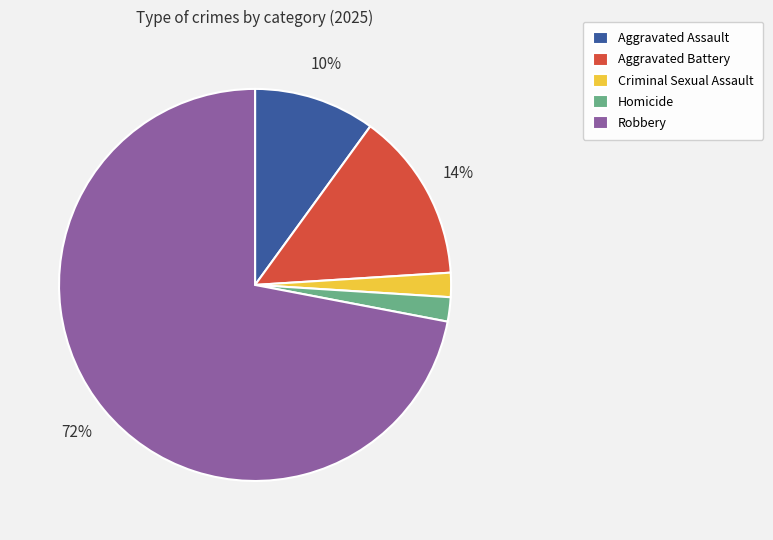

Is the sum of Aggravated Battery and Criminal Sexual Assault greater than half?

No